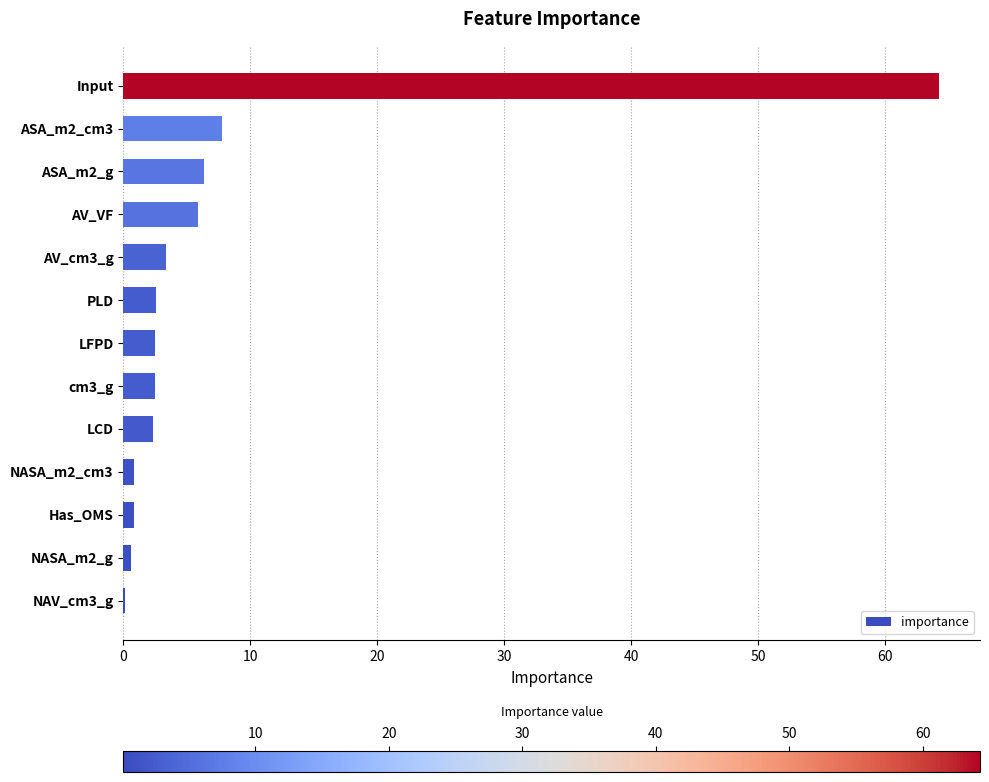

What is the maximum value shown in the chart?

64.3